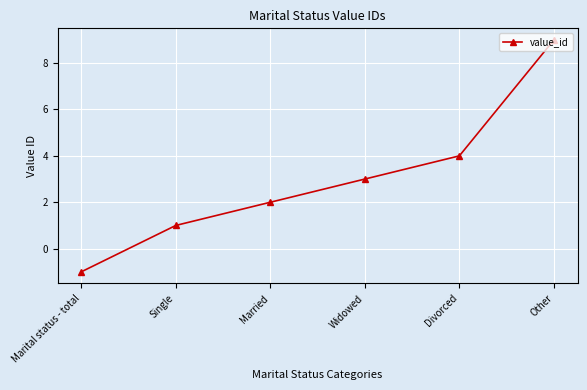

Reading left to right, what are all the values shown in this chart?

Marital status - total=-1	Single=1	Married=2	Widowed=3	Divorced=4	Other=9